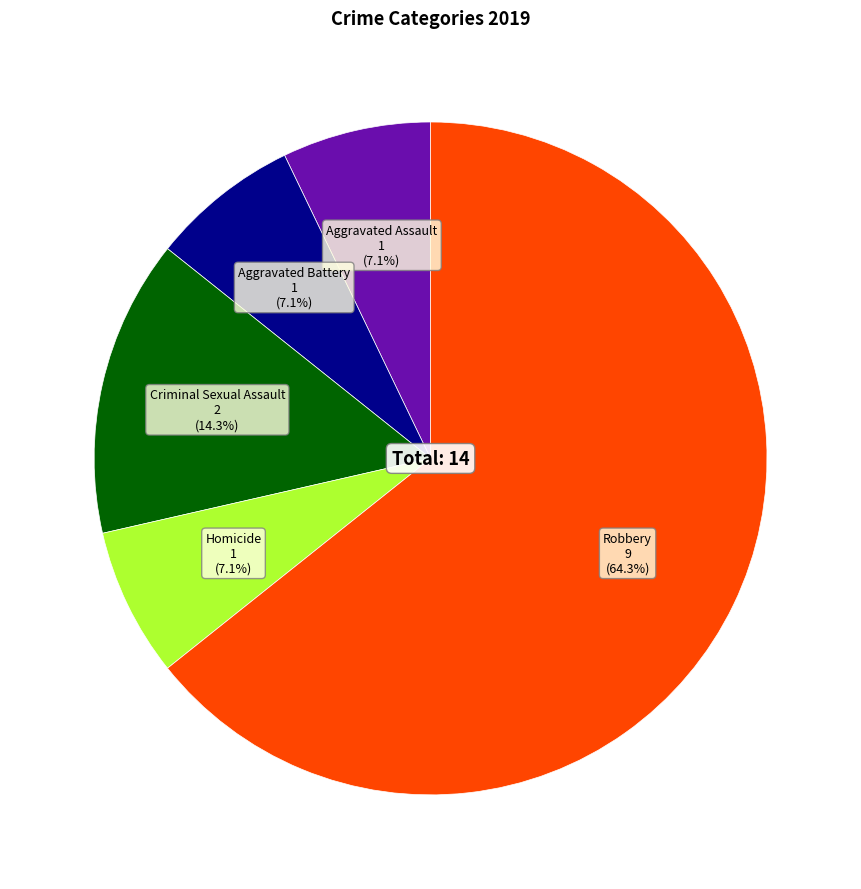

What is the largest slice in the pie chart?

Robbery